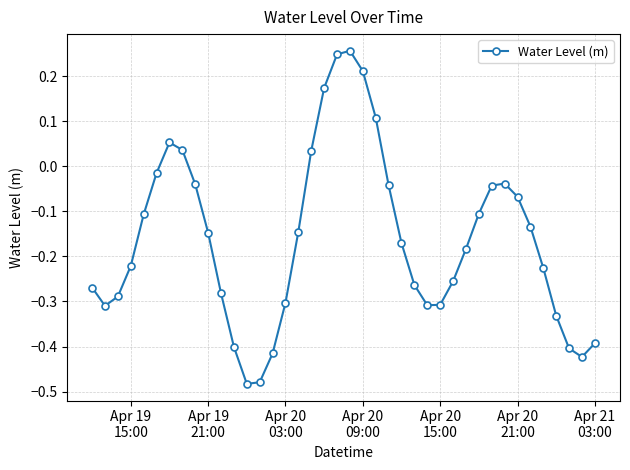

How many categories are shown in the chart?

40